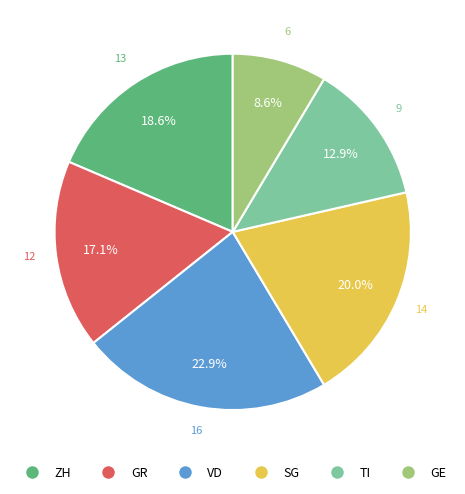

Is the sum of GR and SG greater than half?

No